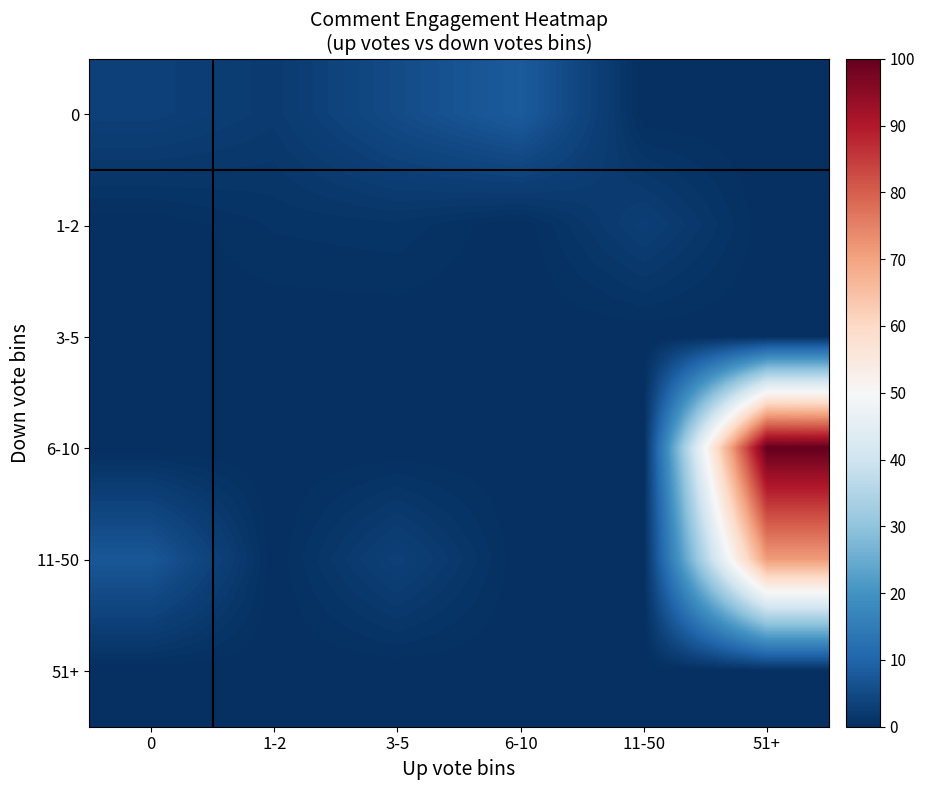

What is the spread (max minus min) of values at 6-10?

8.2